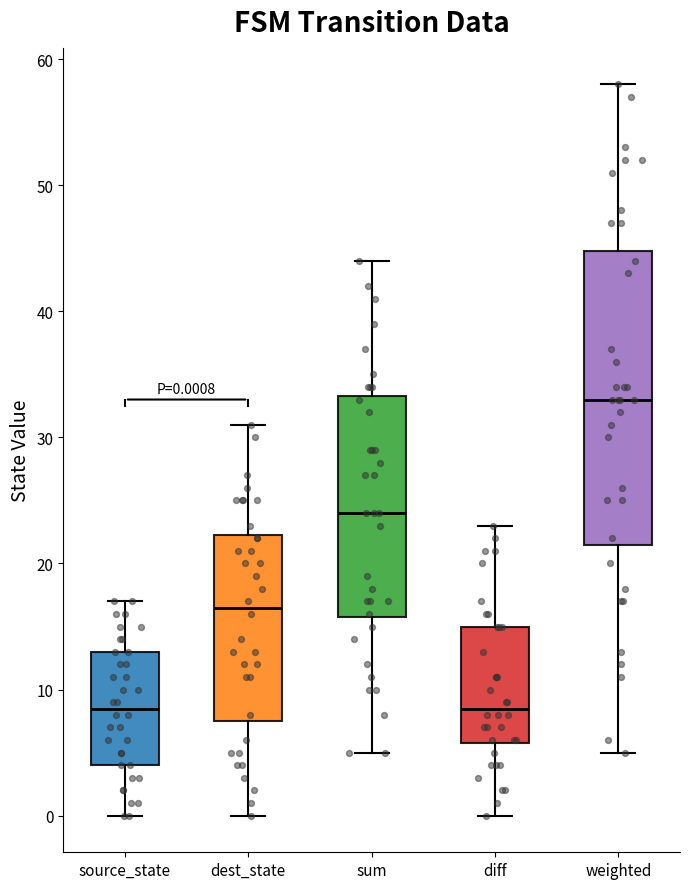

Which box's median line is the highest?

weighted